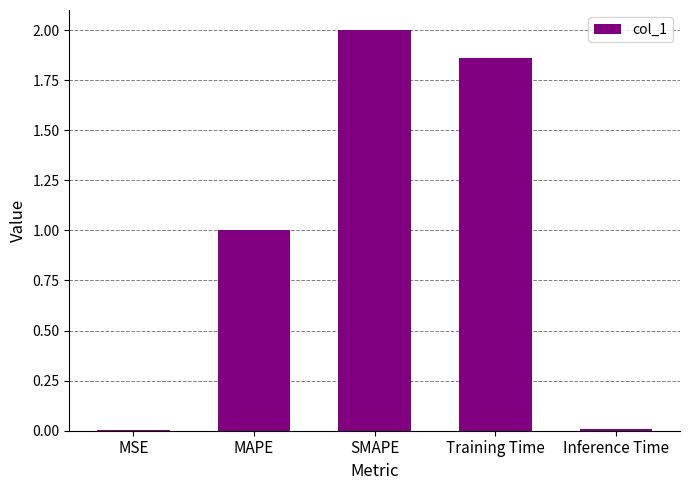

Which category has the highest value across all series?

SMAPE